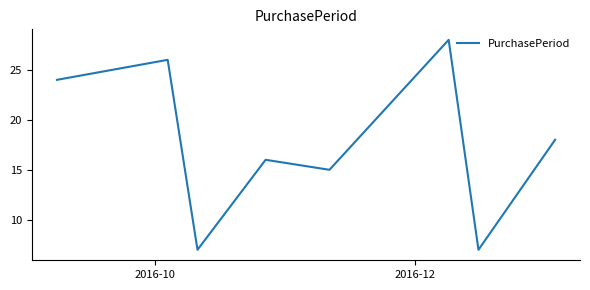

What is the maximum value shown in the chart?

28